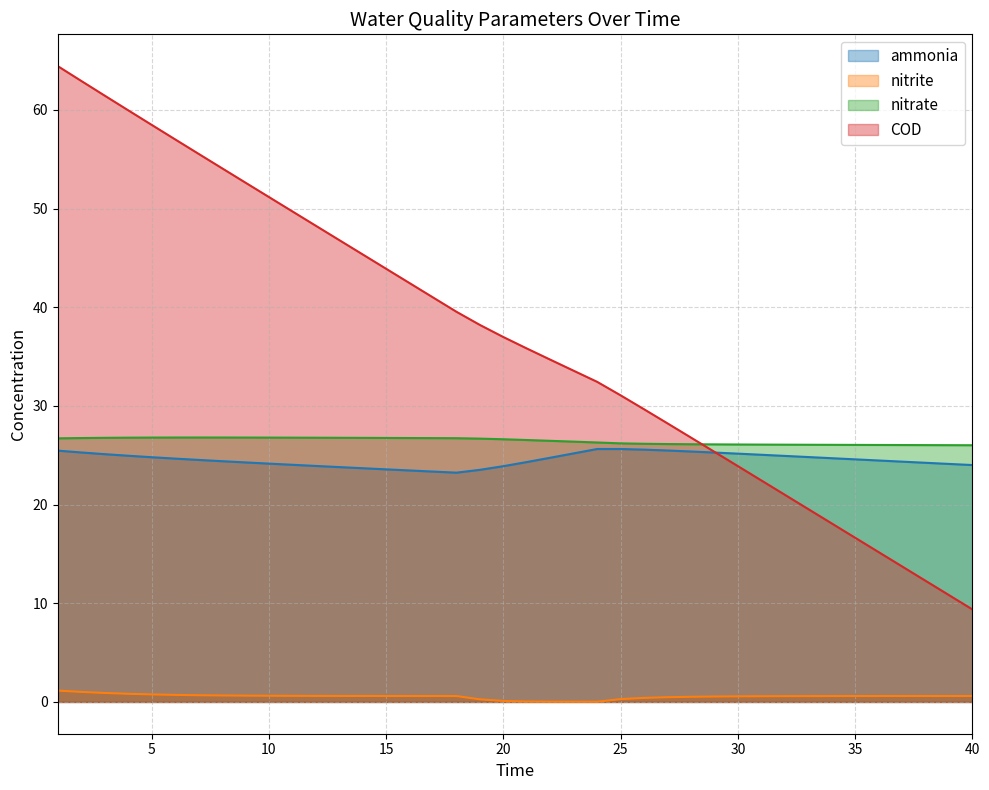

Reading left to right, transcribe all the data shown in this chart.

ammonia: 25.5	25.3	25.1	25.0	24.8	24.7	24.5	24.4	24.3	24.2	24.0	23.9	23.8	23.7	23.6	23.5	23.3	23.2	23.5	23.9	24.3	24.8	25.2	25.6	25.6	25.6	25.5	25.4	25.3	25.2	25.1	24.9	24.8	24.7	24.6	24.5	24.4	24.2	24.1	24.0
nitrite: 1.1	1.0	0.9	0.8	0.8	0.7	0.7	0.7	0.6	0.6	0.6	0.6	0.6	0.6	0.6	0.6	0.6	0.6	0.3	0.1	0.0	0.0	0.0	0.0	0.3	0.4	0.5	0.5	0.5	0.6	0.6	0.6	0.6	0.6	0.6	0.6	0.6	0.6	0.6	0.6
nitrate: 26.7	26.7	26.8	26.8	26.8	26.8	26.8	26.8	26.8	26.8	26.8	26.8	26.8	26.8	26.8	26.7	26.7	26.7	26.7	26.6	26.5	26.5	26.4	26.3	26.2	26.2	26.1	26.1	26.1	26.1	26.1	26.1	26.1	26.1	26.1	26.0	26.0	26.0	26.0	26.0
COD: 64.4	62.9	61.5	60.0	58.5	57.0	55.6	54.1	52.6	51.2	49.7	48.3	46.8	45.4	43.9	42.5	41.0	39.5	38.2	37.0	35.8	34.7	33.6	32.4	31.1	29.7	28.2	26.8	25.4	23.9	22.5	21.0	19.6	18.1	16.6	15.2	13.7	12.3	10.8	9.4